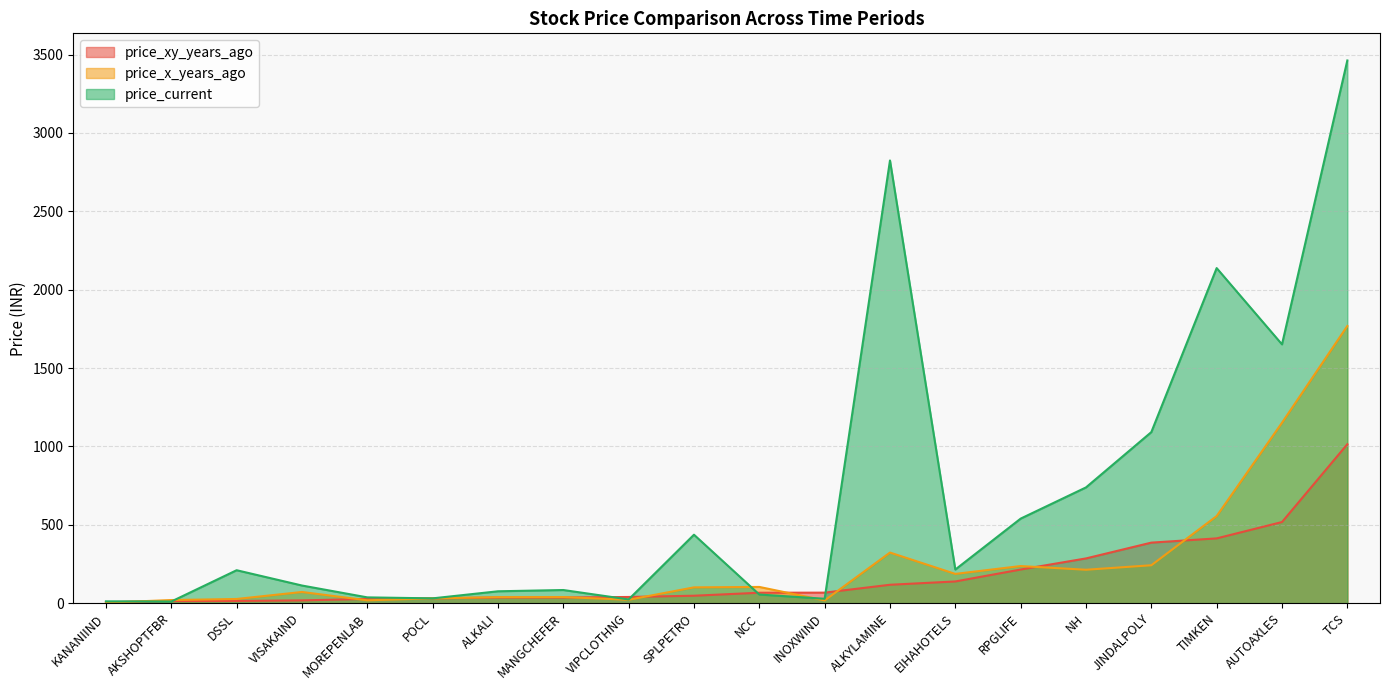

Reading right to left, transcribe all the data shown in this chart.

price_xy_years_ago: ALKYLAMINE=117.0	TCS=1013.9	ALKALI=35.7	DSSL=13.7	INOXWIND=66.7	AKSHOPTFBR=13.2	SPLPETRO=47.1	JINDALPOLY=385.9	MANGCHEFER=35.7	VISAKAIND=17.4	EIHAHOTELS=138.1	NH=285.1	MOREPENLAB=26.7	KANANIIND=6.3	RPGLIFE=214.2	AUTOAXLES=517.3	POCL=30.3	TIMKEN=413.0	VIPCLOTHNG=39.1	NCC=66.2
price_x_years_ago: ALKYLAMINE=322.5	TCS=1768.4	ALKALI=37.9	DSSL=26.3	INOXWIND=17.0	AKSHOPTFBR=19.4	SPLPETRO=100.4	JINDALPOLY=241.5	MANGCHEFER=38.6	VISAKAIND=71.0	EIHAHOTELS=186.3	NH=212.8	MOREPENLAB=17.8	KANANIIND=2.7	RPGLIFE=236.4	AUTOAXLES=1151.1	POCL=30.3	TIMKEN=555.5	VIPCLOTHNG=21.2	NCC=103.2
price_current: ALKYLAMINE=2824.5	TCS=3462.7	ALKALI=75.4	DSSL=209.8	INOXWIND=27.7	AKSHOPTFBR=10.0	SPLPETRO=436.4	JINDALPOLY=1091.2	MANGCHEFER=83.5	VISAKAIND=112.2	EIHAHOTELS=214.2	NH=738.2	MOREPENLAB=36.5	KANANIIND=11.2	RPGLIFE=539.1	AUTOAXLES=1651.1	POCL=30.3	TIMKEN=2137.8	VIPCLOTHNG=23.4	NCC=54.8